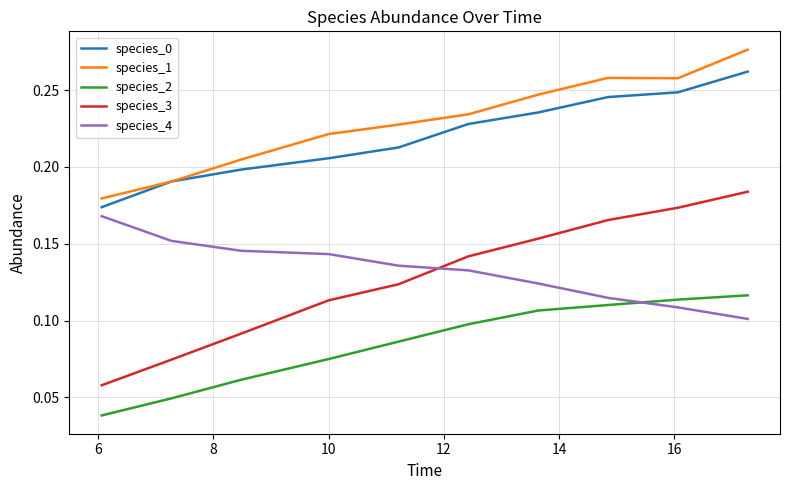

How many species_3 values are between 0 and 1?

10